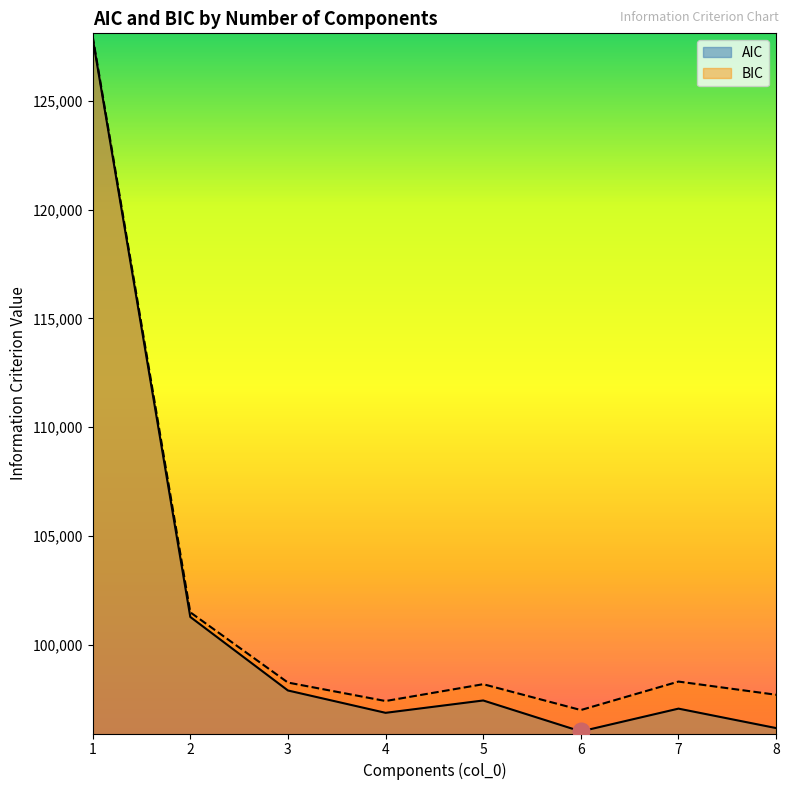

Which series has the widest spread of values?

AIC